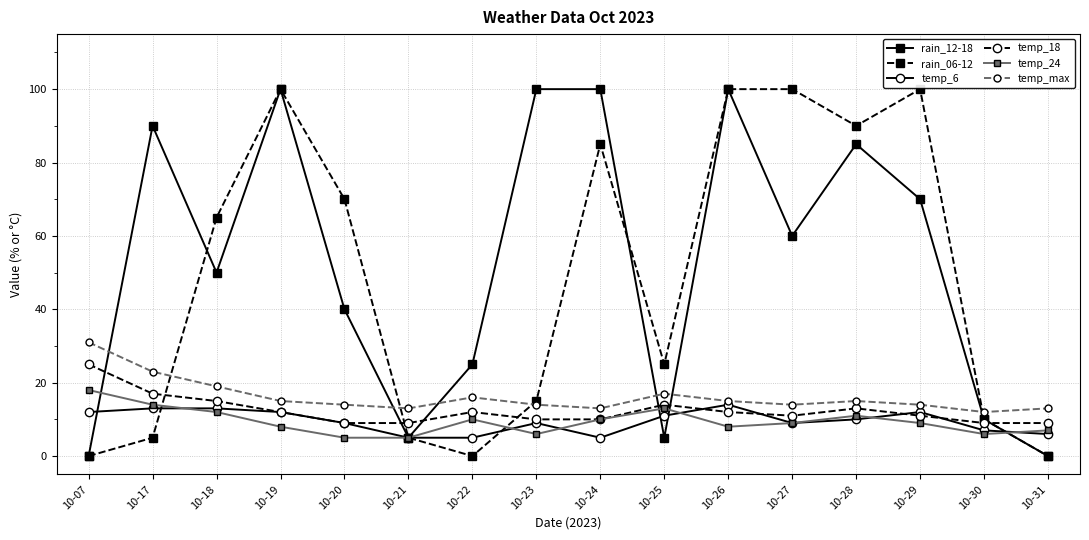

How many lines are shown in the chart?

6